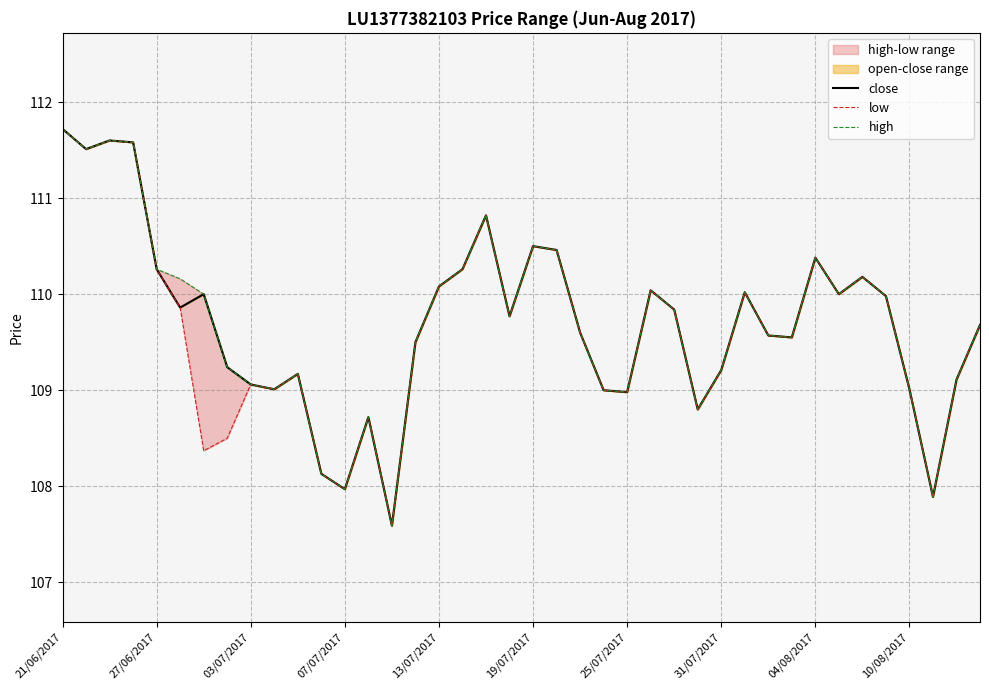

Count the number of data series in this chart.

3